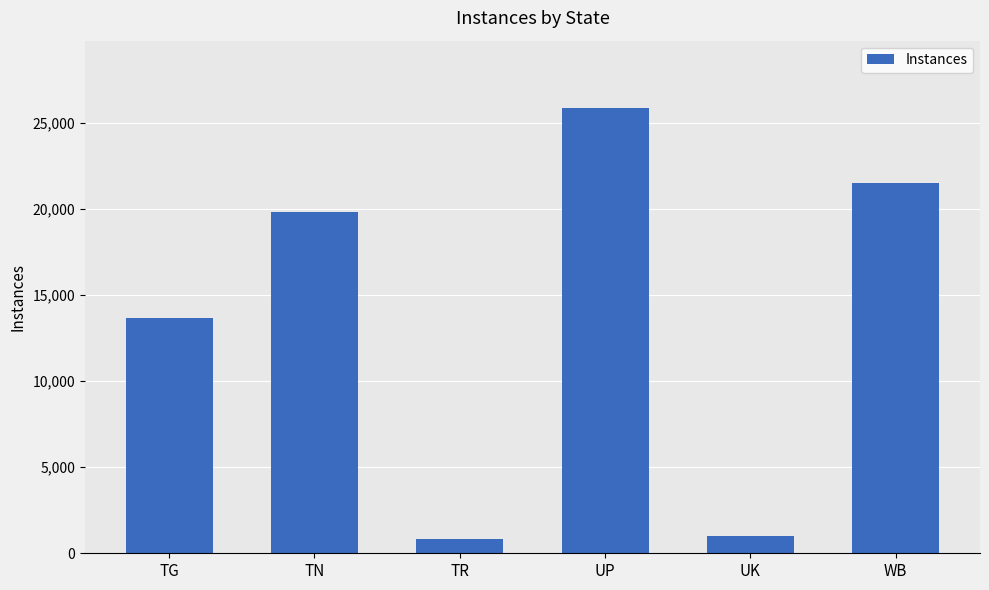

At which label is the value closest to 13358?

TG